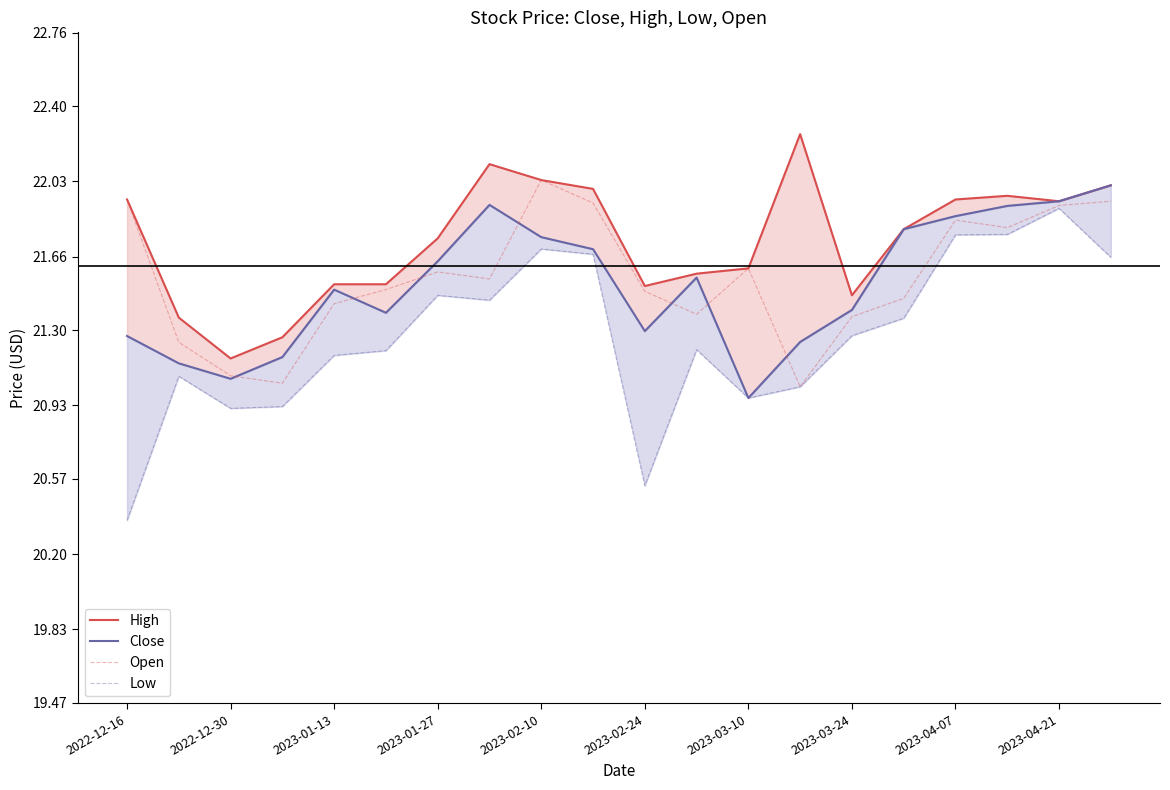

Is it true that Open equals 9.5 at 2023-04-21?

False